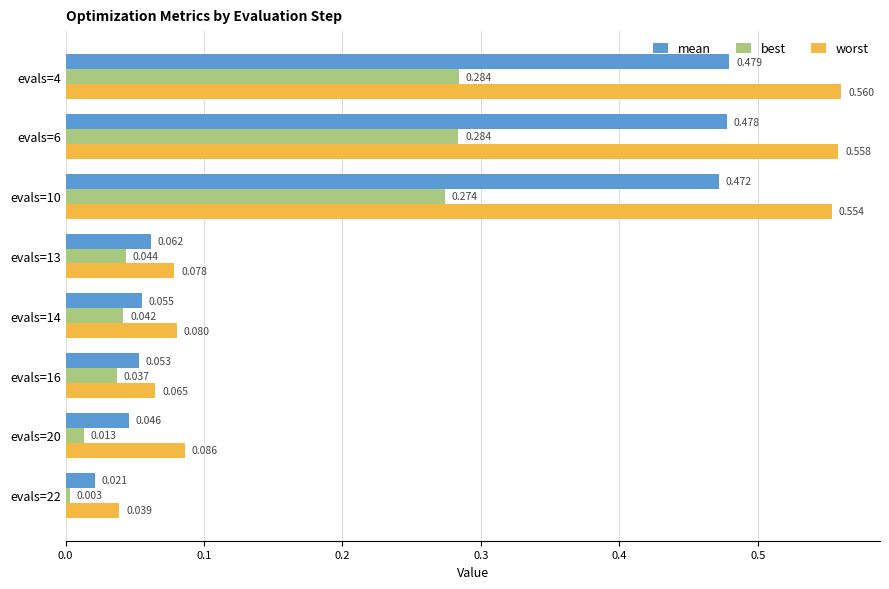

What is the sum of all best values?

1.0